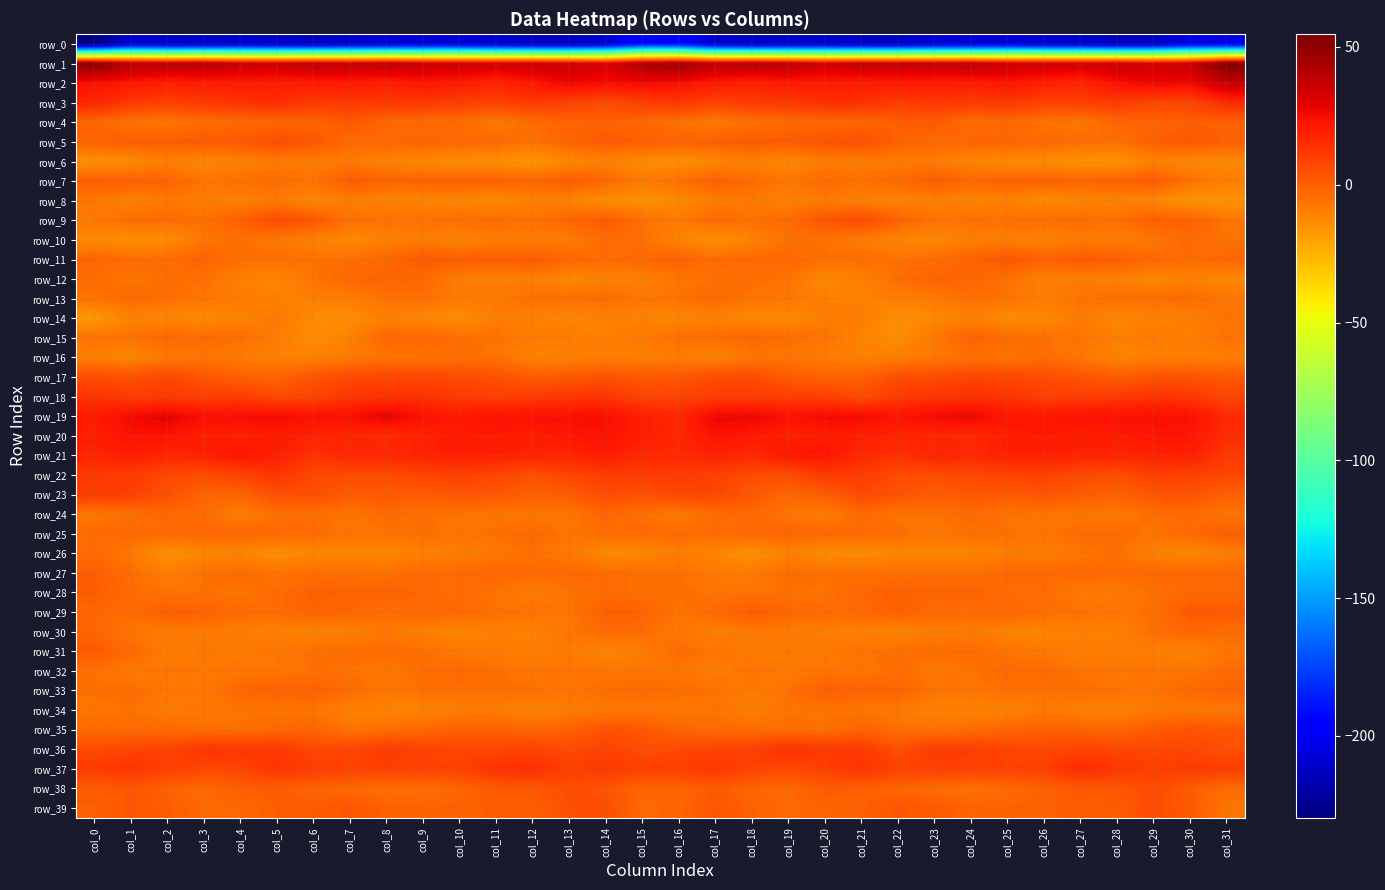

Which series changed the most between col_20 and col_23?

row_12